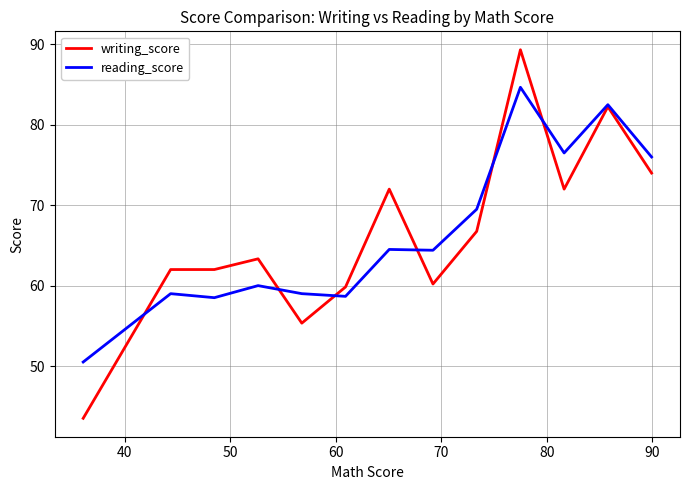

Which series has the largest range (max minus min)?

writing_score